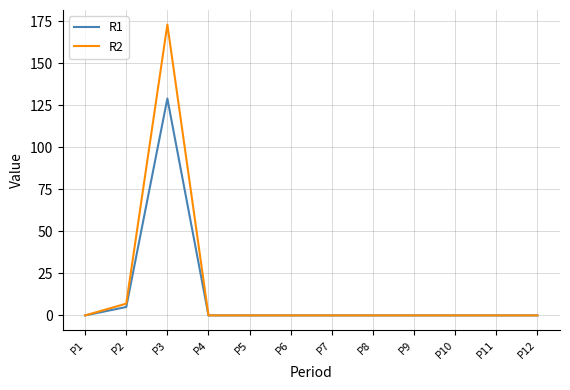

The value of R2 at P8 is 77. True or false?

False